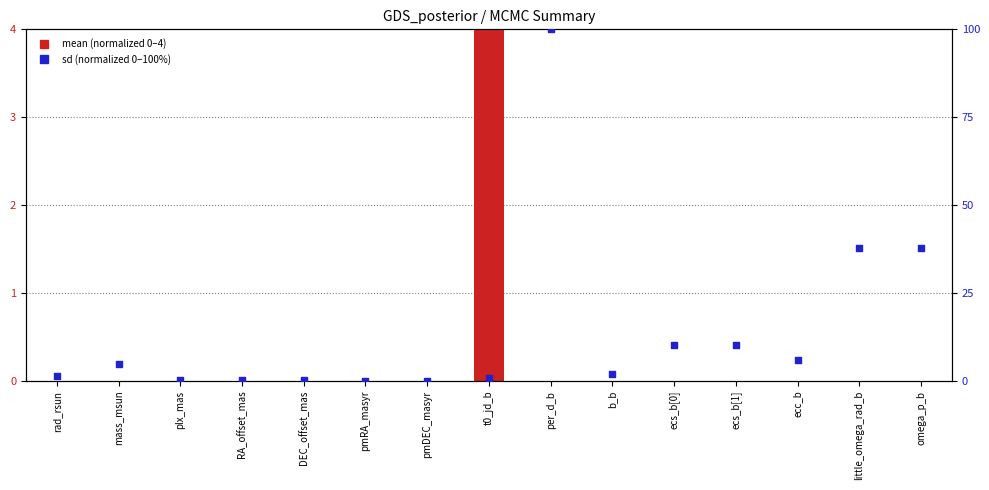

What are all the series names shown in the legend?

mean (normalized), sd (normalized)